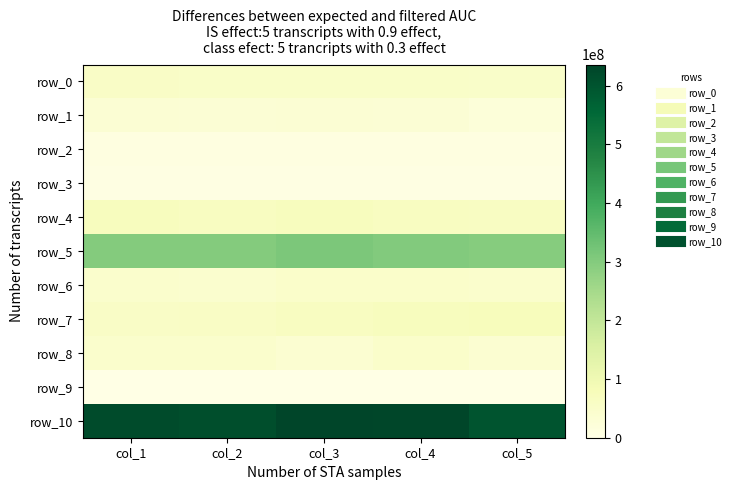

Which series has the largest total across all categories?

row_10